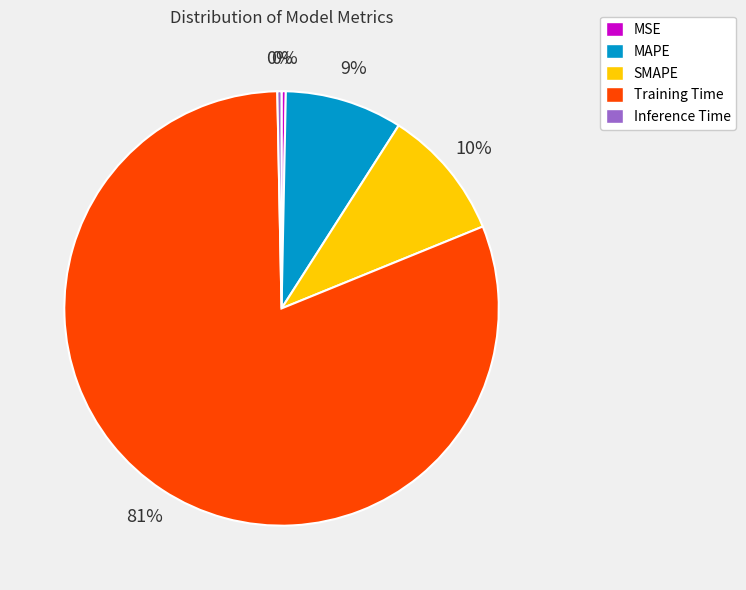

The MSE slice represents 7% of the pie. True or false?

False